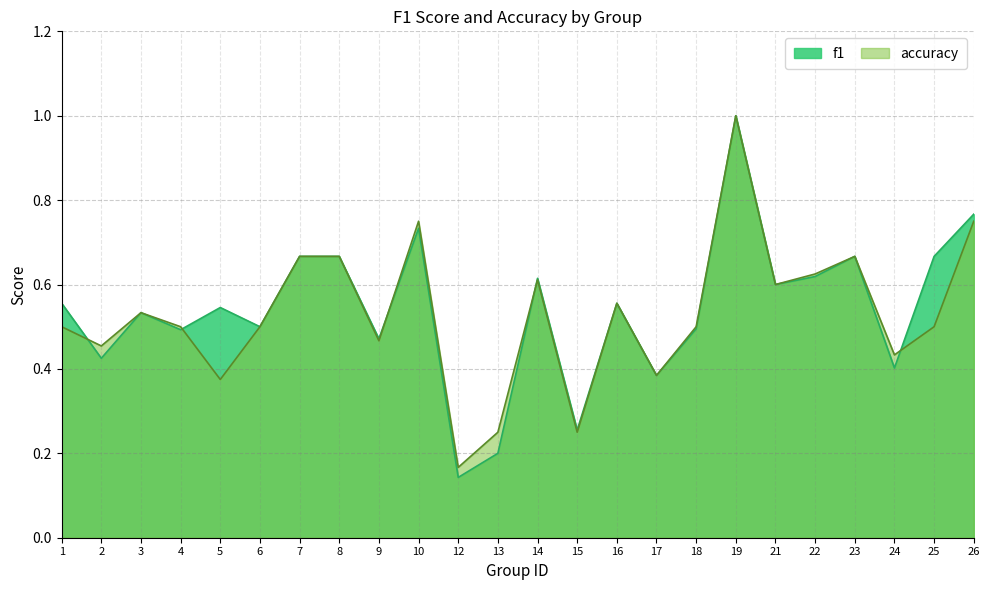

How many intersections are there between accuracy and f1?

5